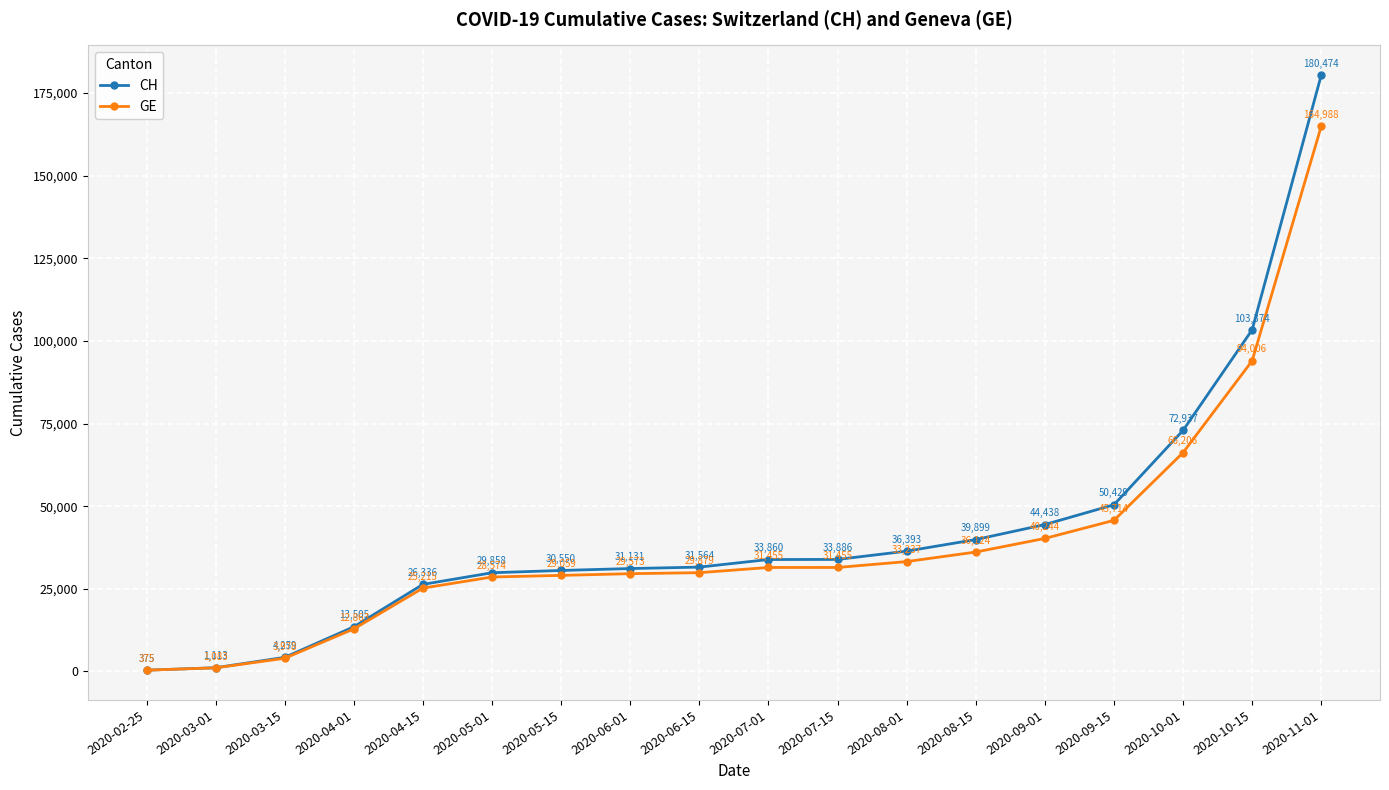

What are all the series names shown in the legend?

CH, GE